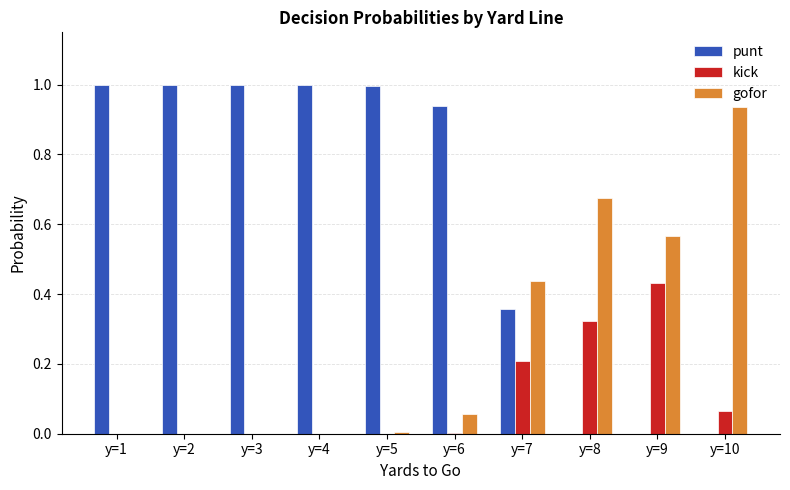

What is the sum of all punt values?

6.3